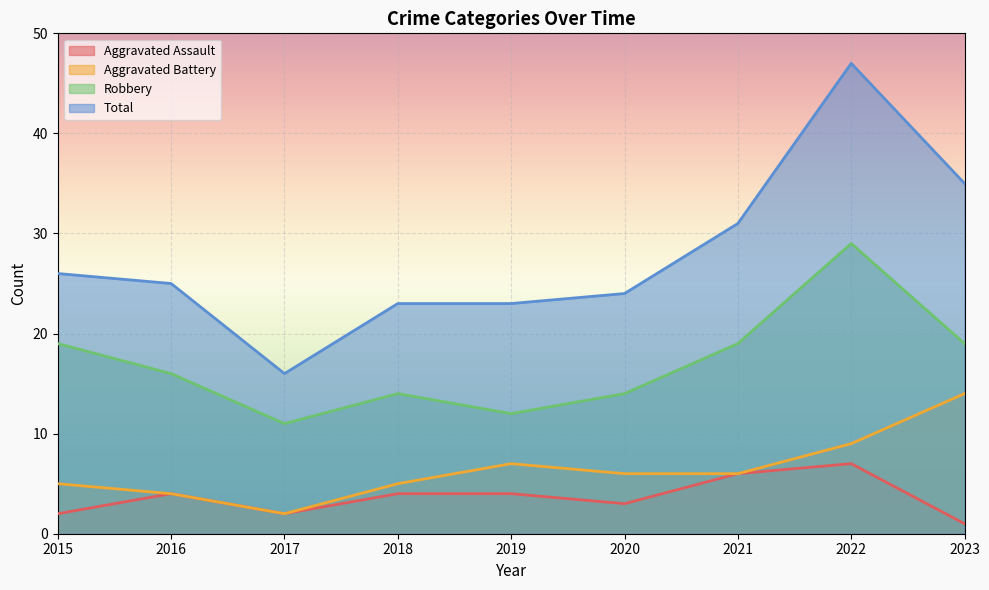

What is the sum of all Aggravated Assault values?

33